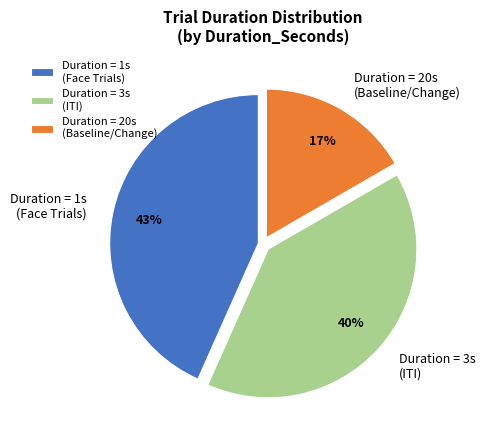

Rank the categories by value from lowest to highest.

Duration = 20s (Baseline/Change), Duration = 3s (ITI), Duration = 1s (Face Trials)